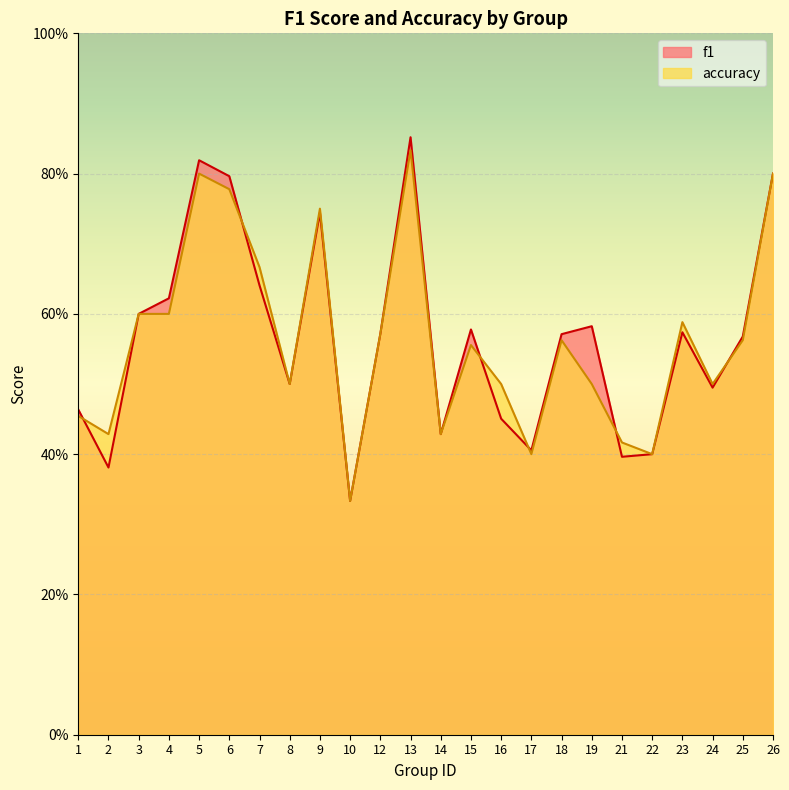

List the series in order of their peak value, lowest first.

accuracy, f1